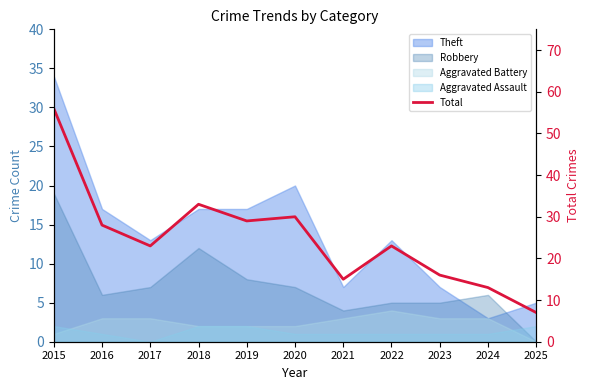

Does the chart have visible grid lines?

No